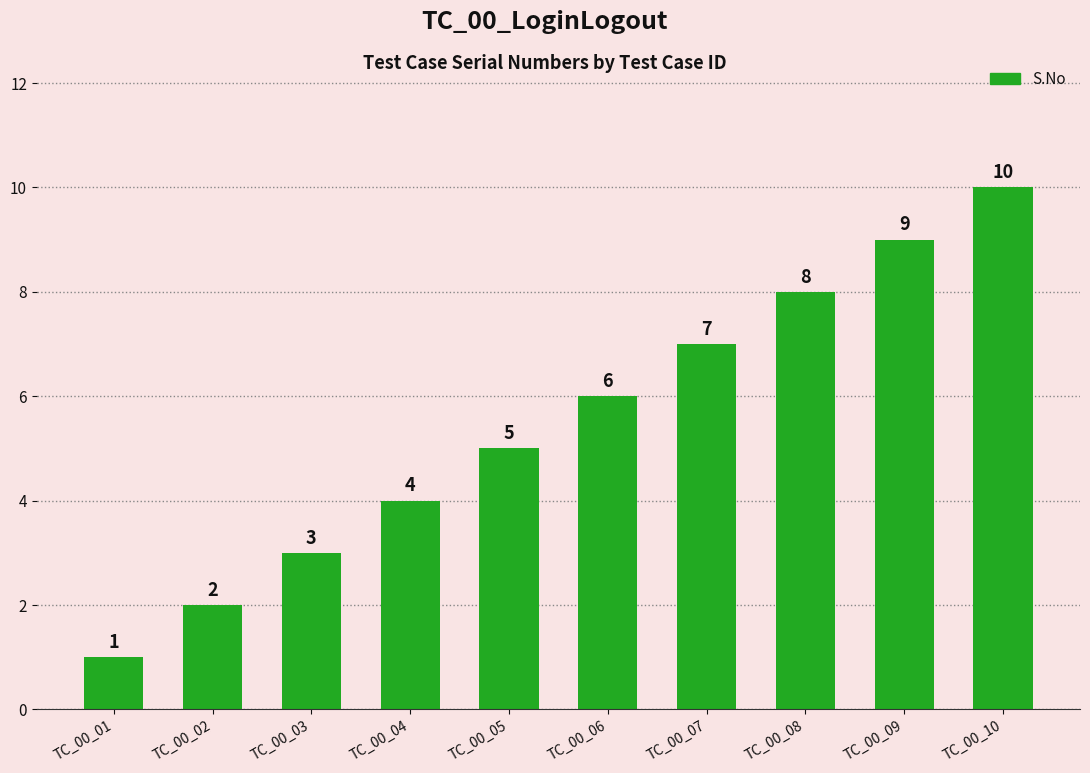

What is the smallest value displayed?

1